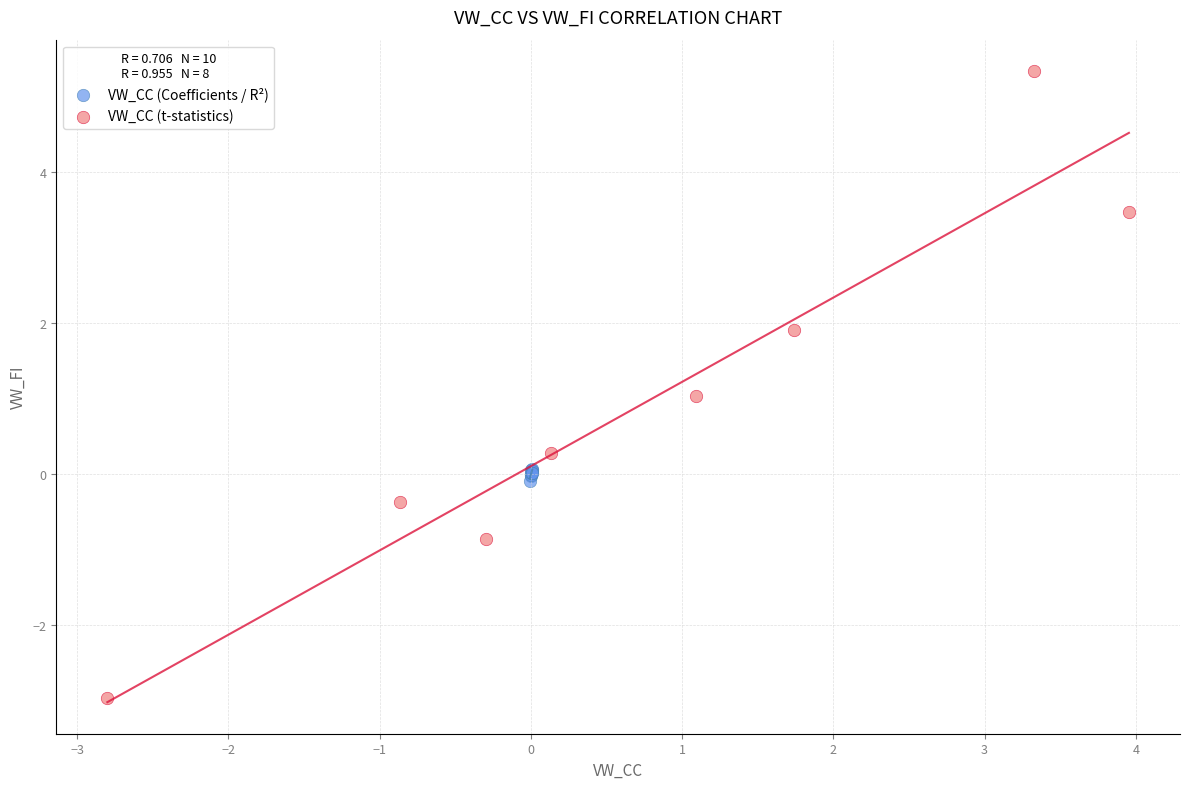

Which series contains the lowest Y value?

VW_CC (t-statistics)